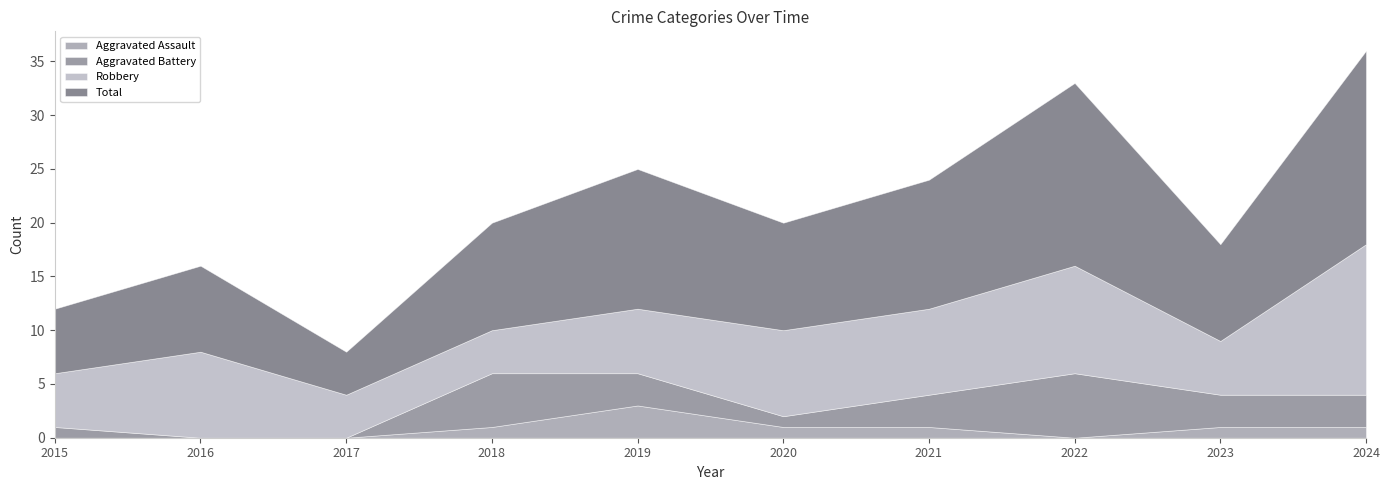

Between 2018 and 2022, which is larger?

2018